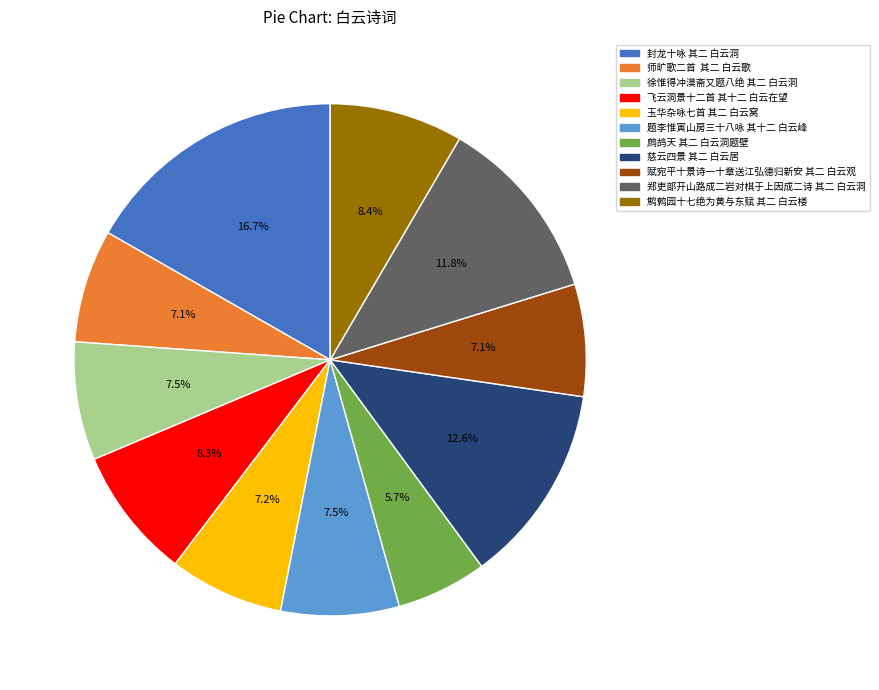

The 题李惟寅山房三十八咏 其十二 白云峰 slice represents 14% of the pie. True or false?

False